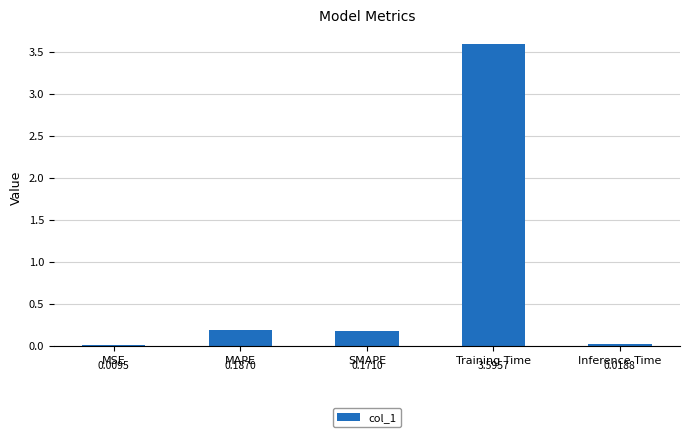

At which label is the value closest to 1?

MAPE